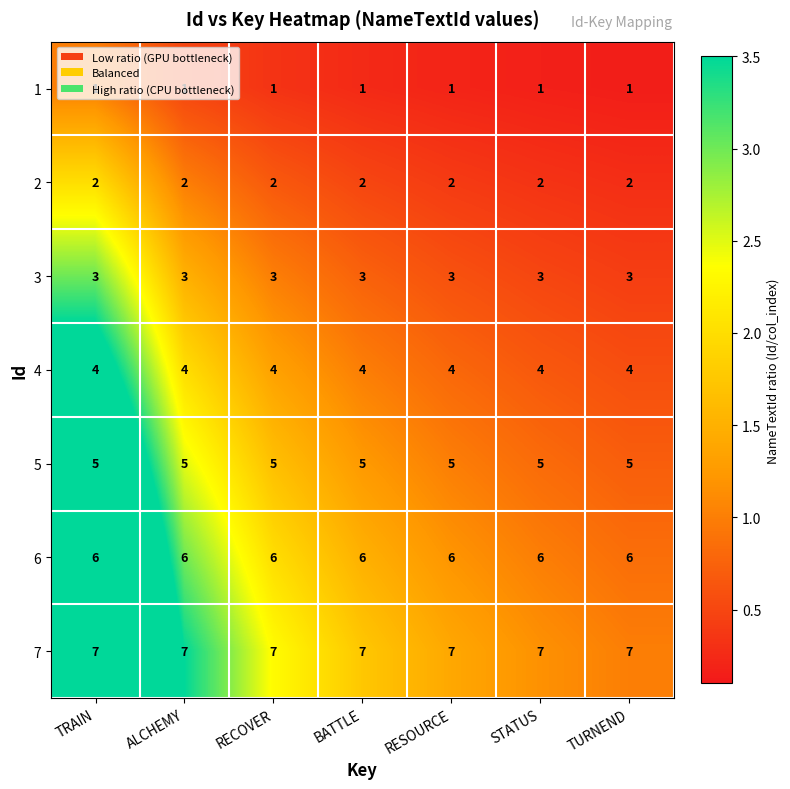

What is the sum of the 4 values at ALCHEMY and STATUS?

8